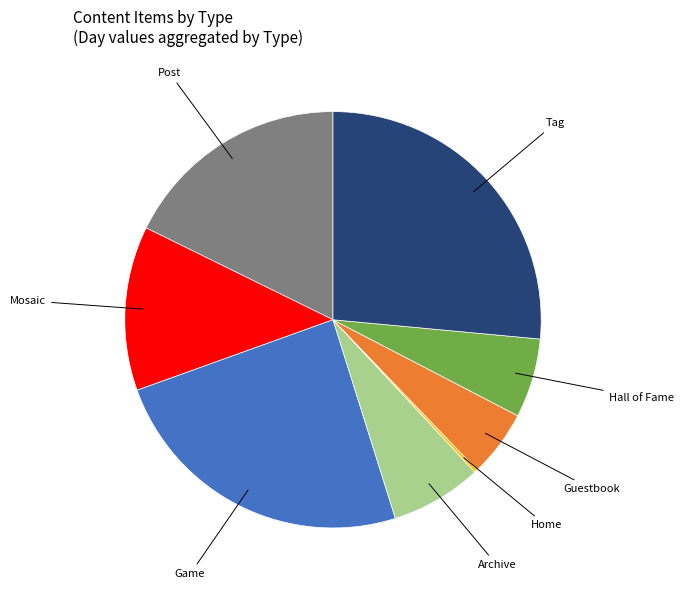

Is there a majority slice in this chart?

No